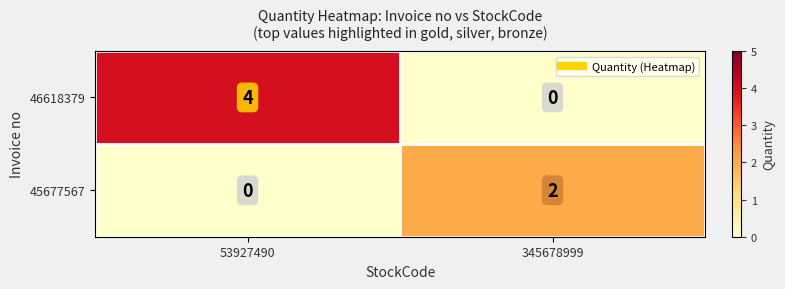

What value does the 46618379 series have at 53927490?

4